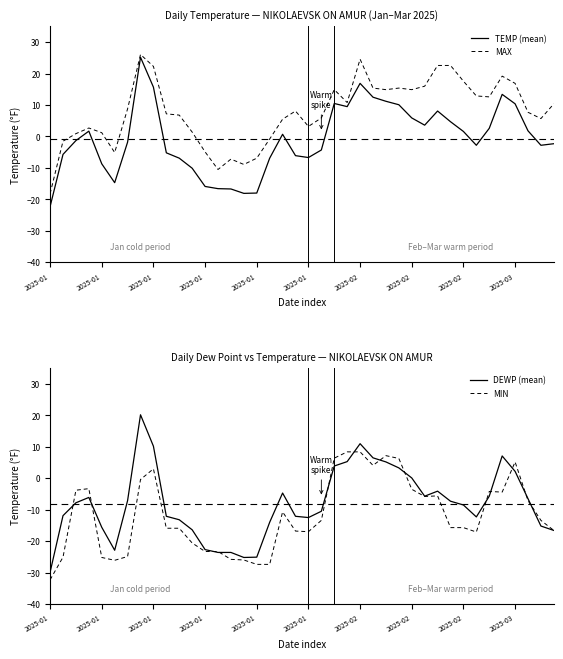

What is the spread (max minus min) of values at 2025-01?

14.1